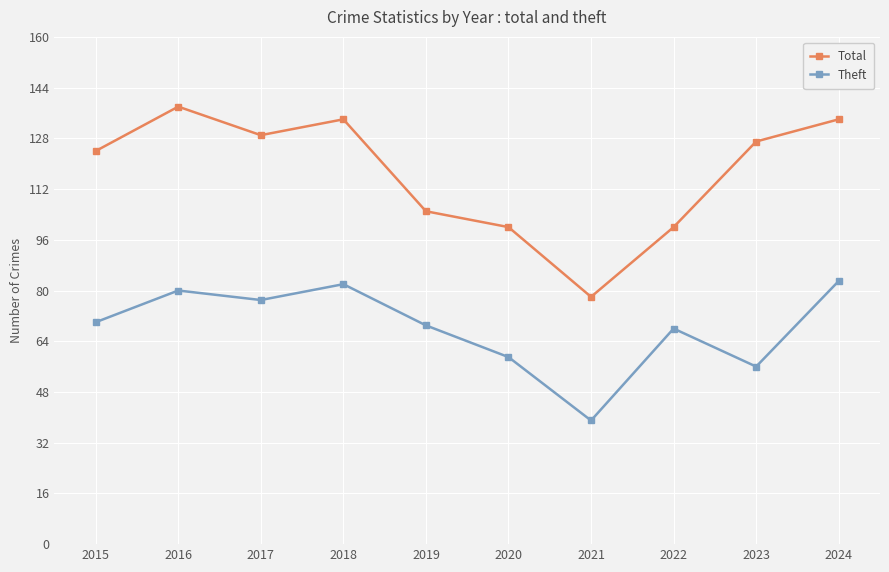

What is the total value across all series at 2021?

117